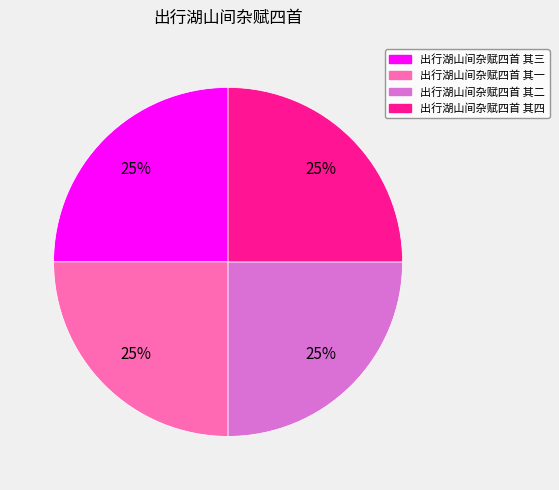

Count the number of slices in the pie.

4